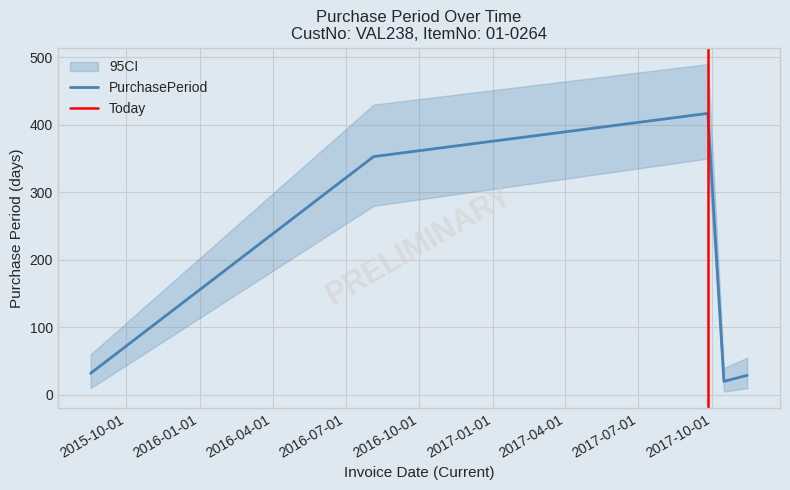

How many lines are shown in the chart?

1